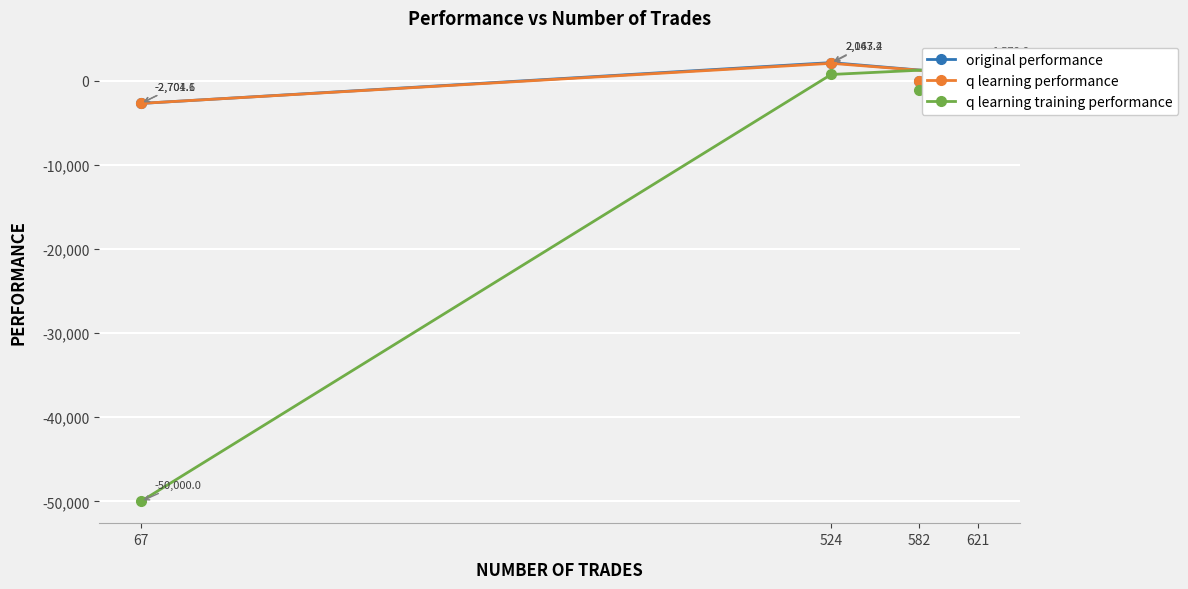

Which series changed the most between 621 and 67?

q learning training performance